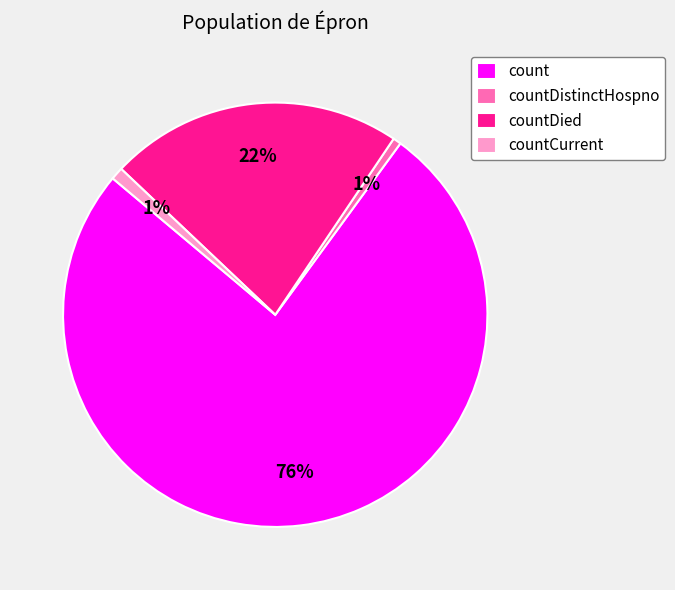

To the nearest percent, what is the average slice percentage?

25%